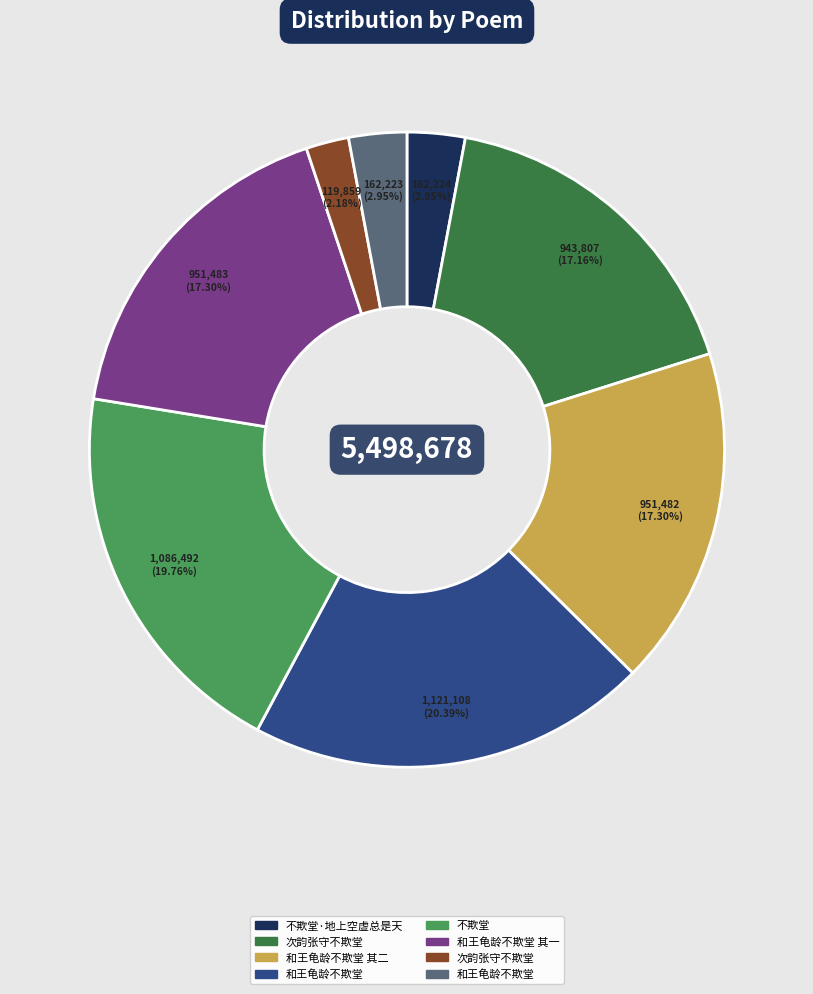

Does any single category account for the majority?

No